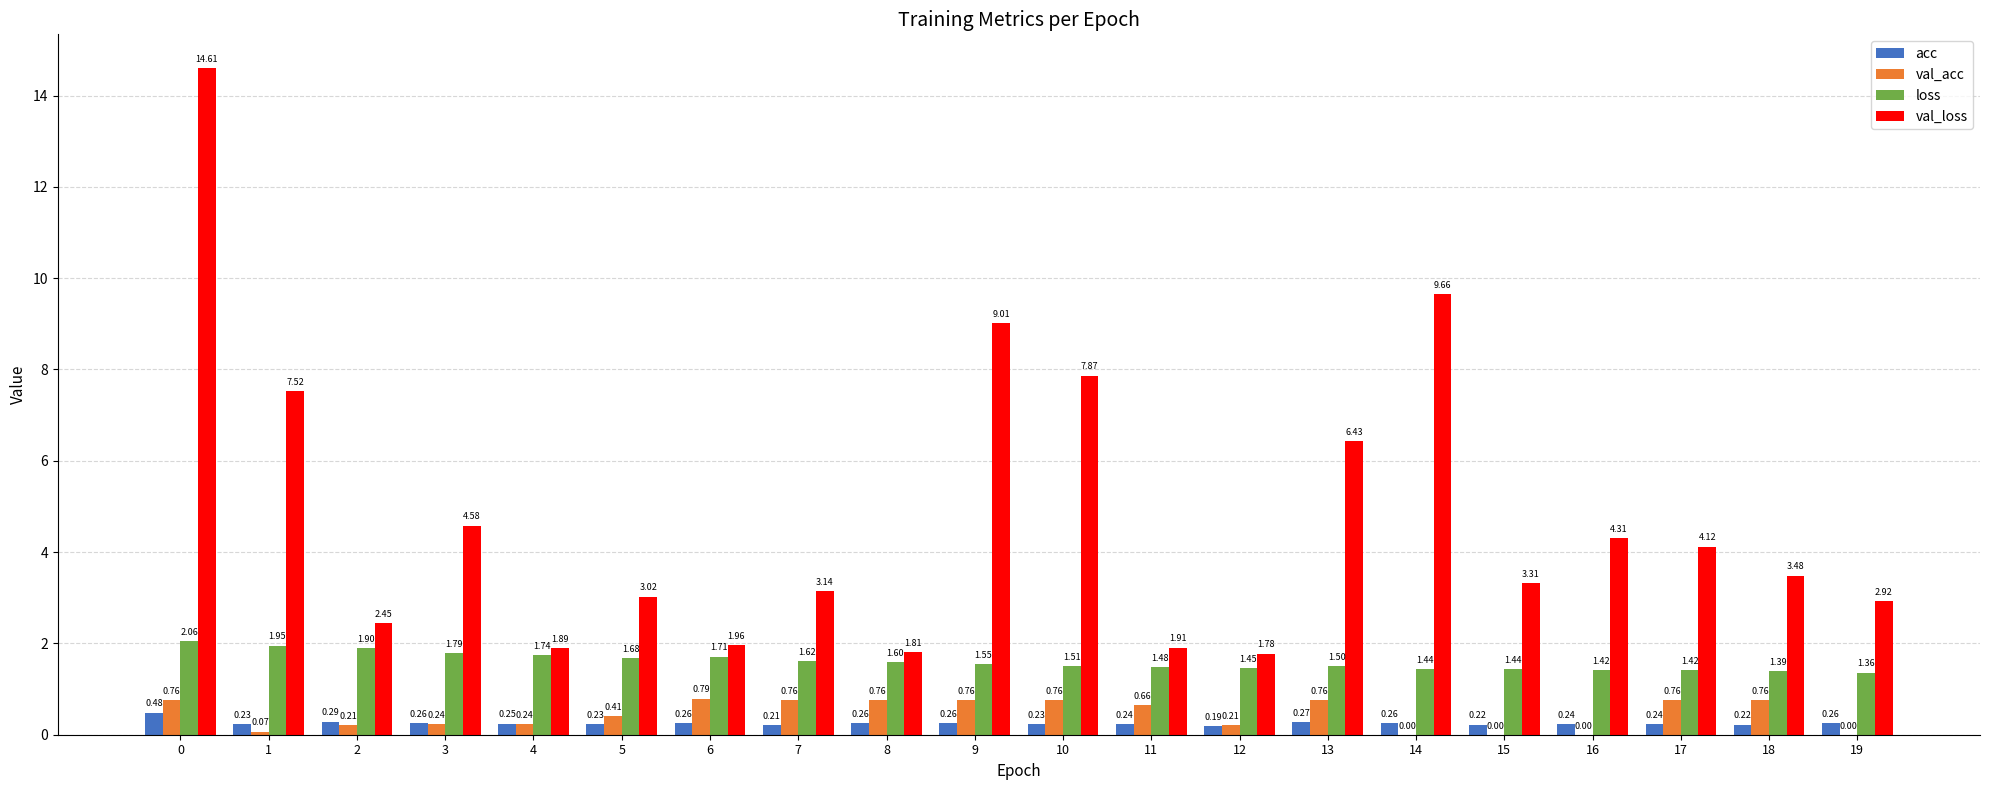

Which series changed the most between 8 and 14?

val_loss